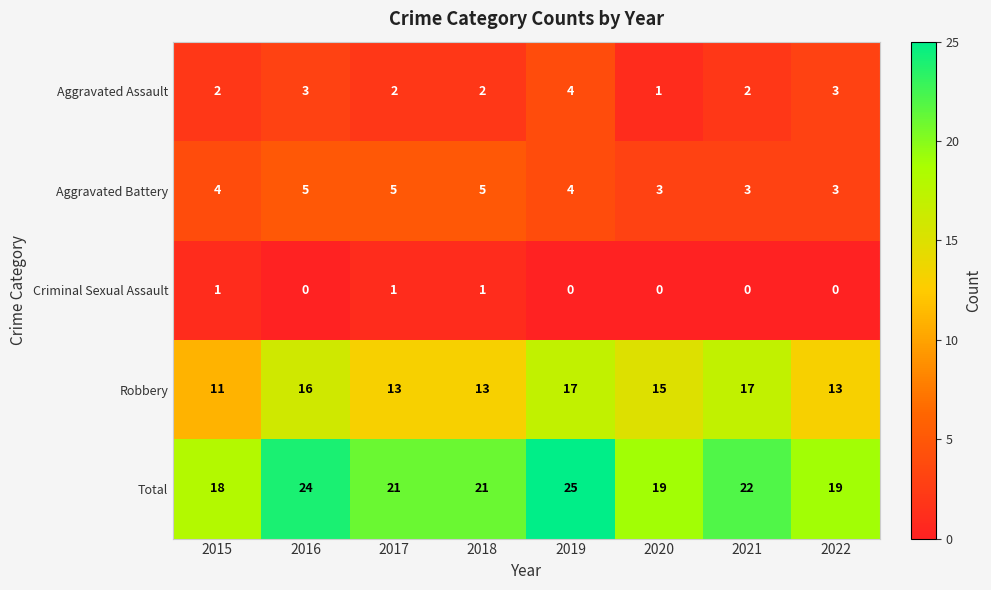

How many data points in Robbery are less than 15?

4